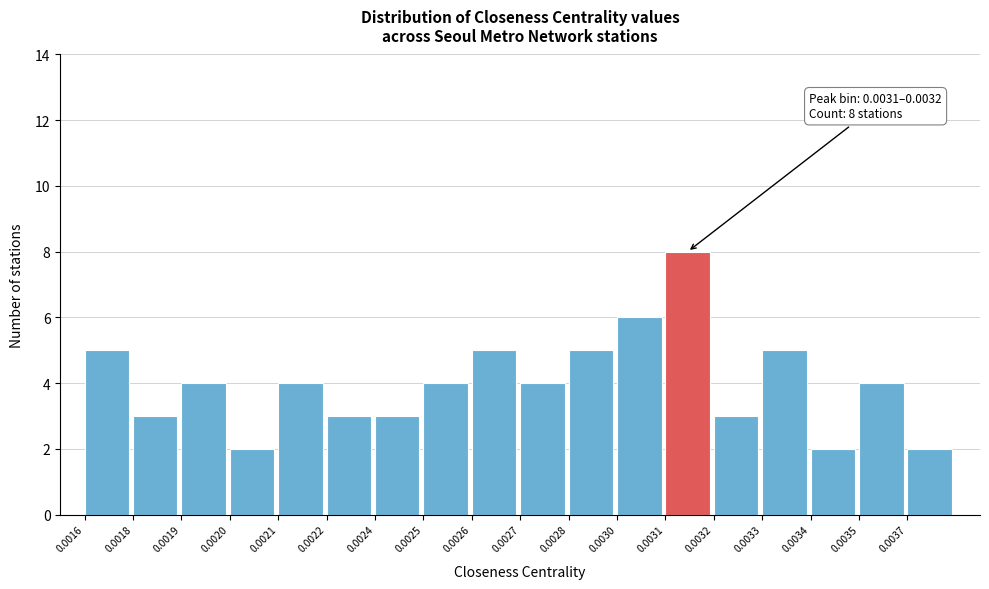

Reading left to right, what are all the values shown in this chart?

0.0016=5	0.0018=3	0.0019=4	0.0020=2	0.0021=4	0.0022=3	0.0024=3	0.0025=4	0.0026=5	0.0027=4	0.0028=5	0.0030=6	0.0031=8	0.0032=3	0.0033=5	0.0034=2	0.0035=4	0.0037=2